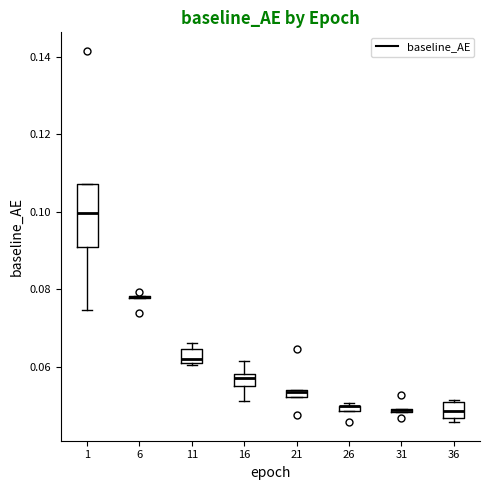

Comparing the boxes themselves (not the whiskers), which one is the tallest?

1